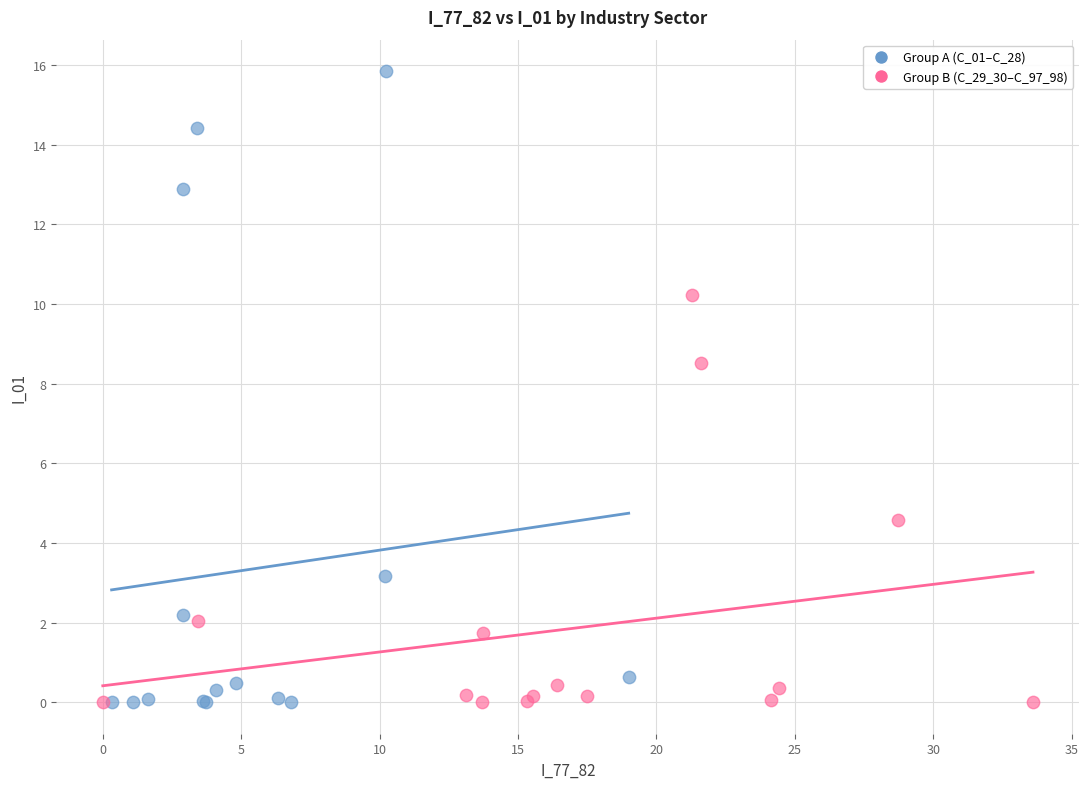

Which series has the largest Y range (max minus min)?

Group A (C_01–C_28)